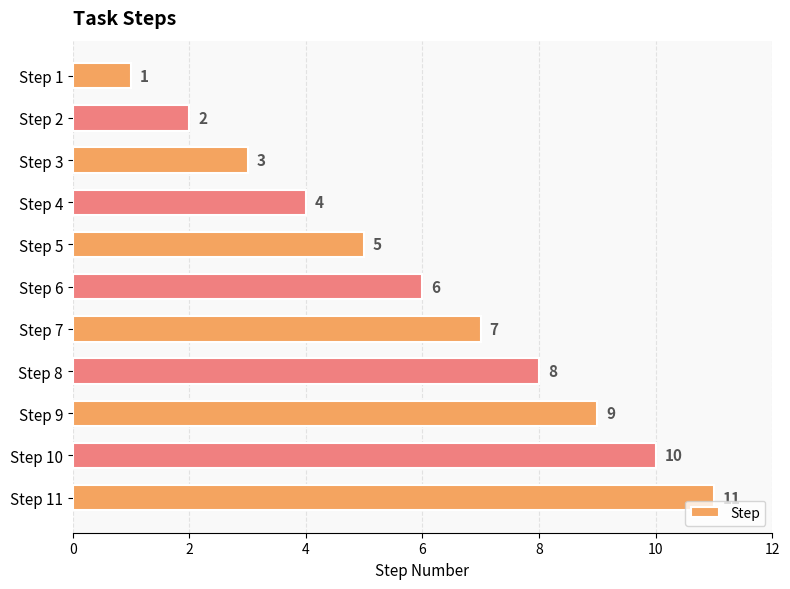

The value at Step 11 is 11. True or false?

True